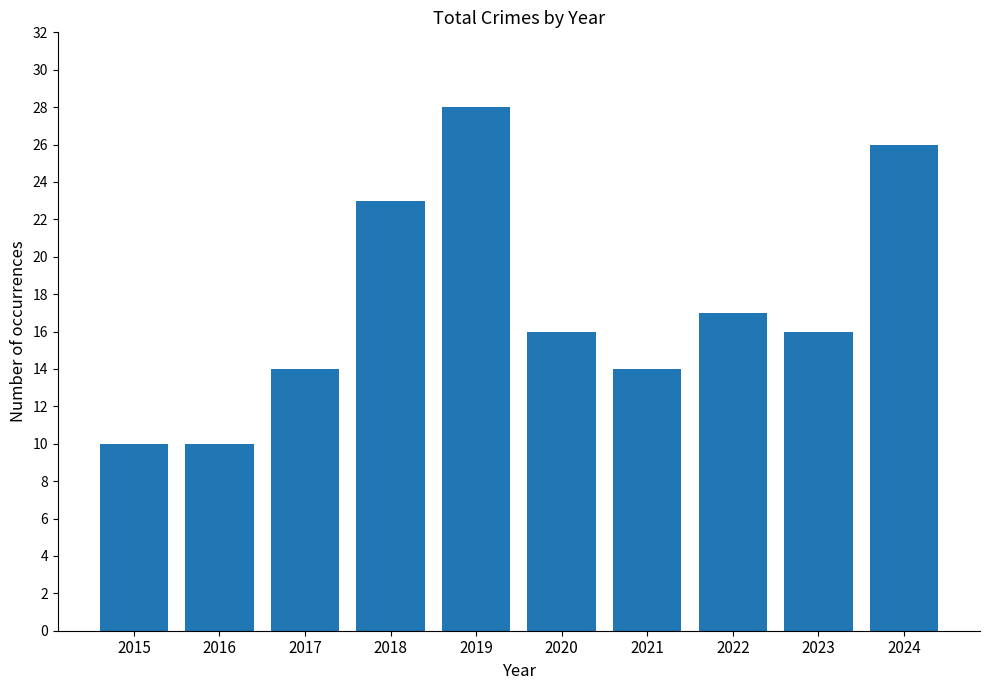

What is the average value?

17